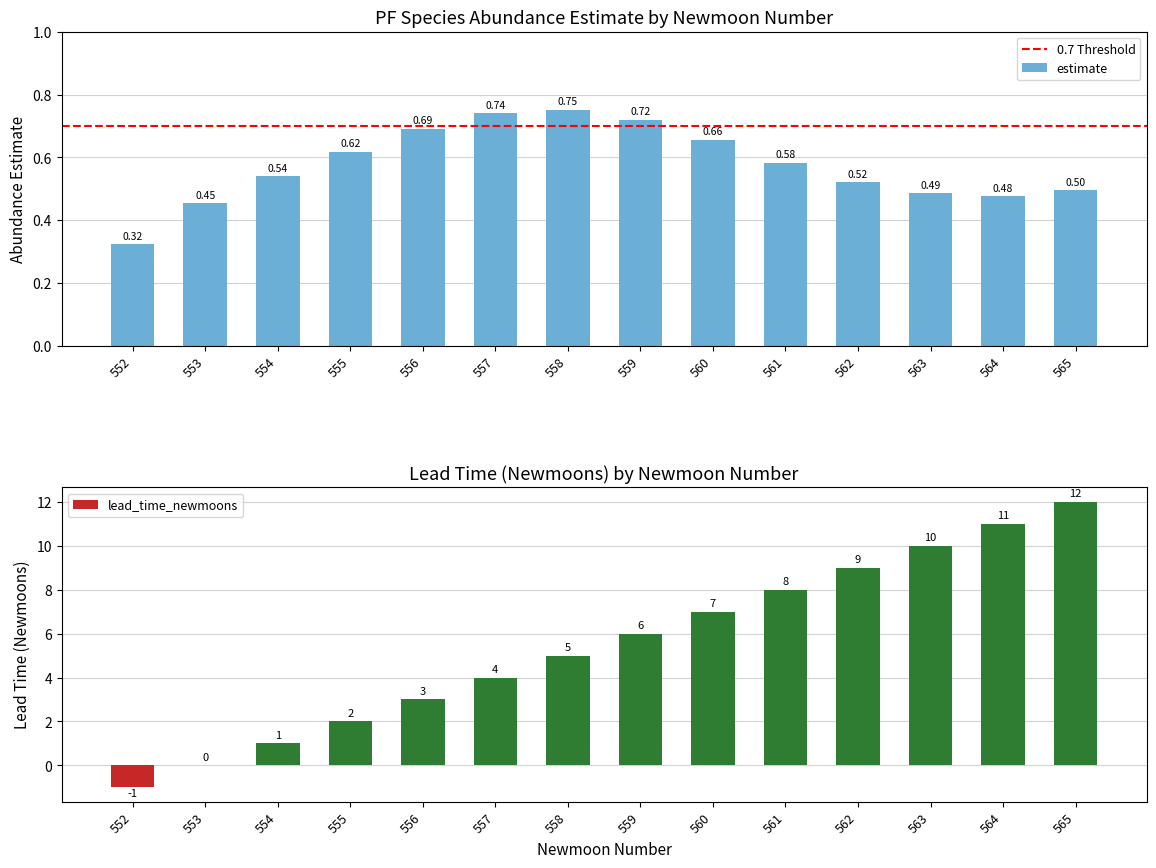

Where is estimate nearest to the value 0?

552